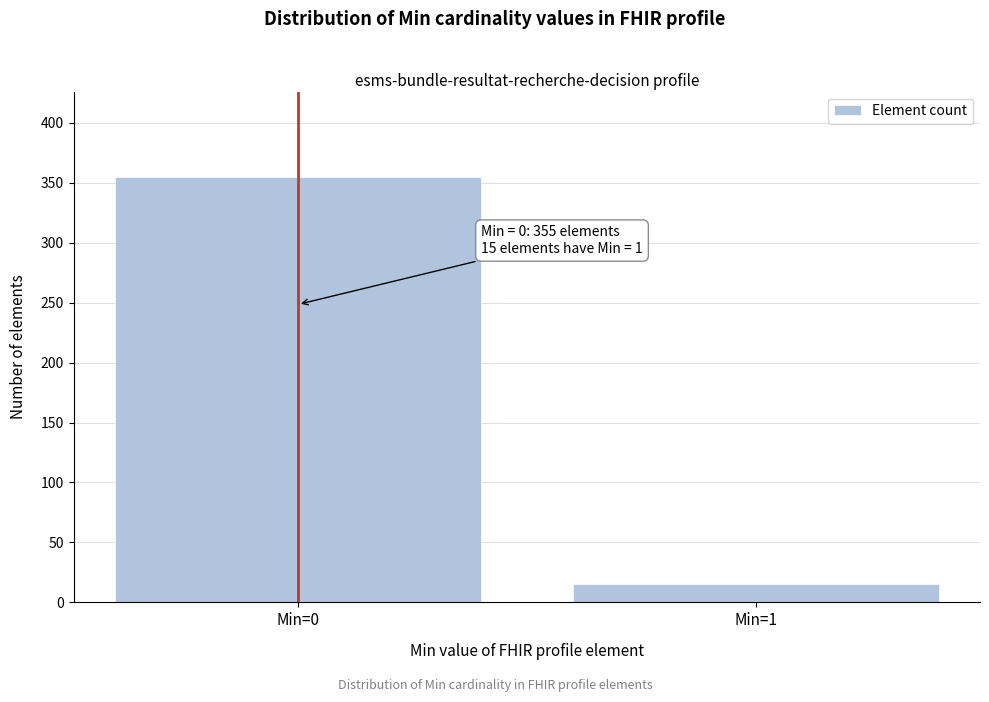

Reading right to left, what are all the values shown in this chart?

15	355